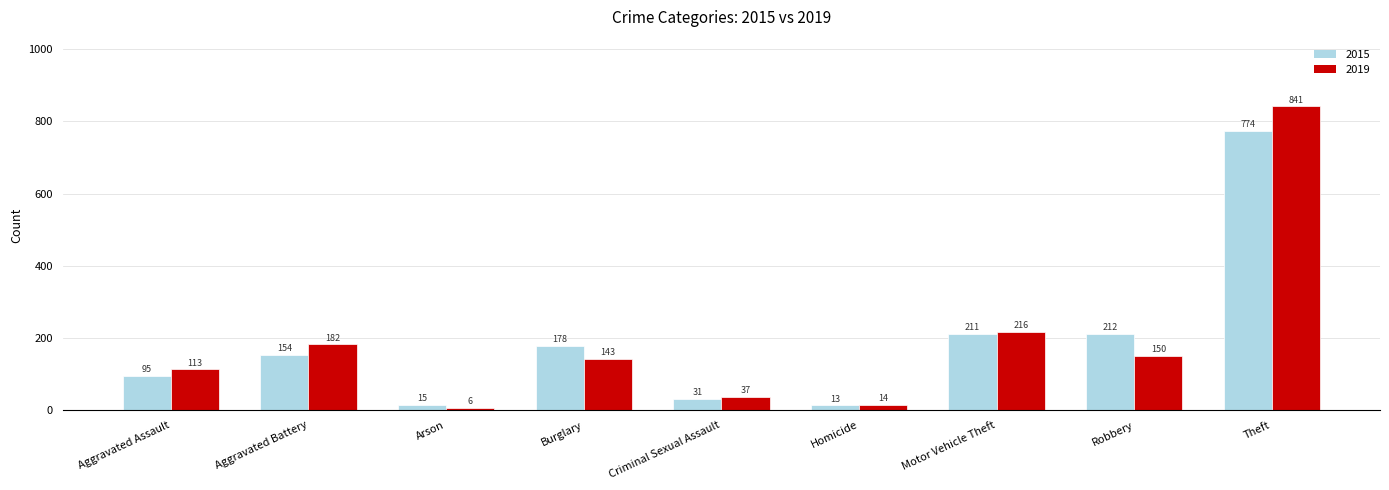

Where does the 2019 series first go above 143?

Aggravated Battery